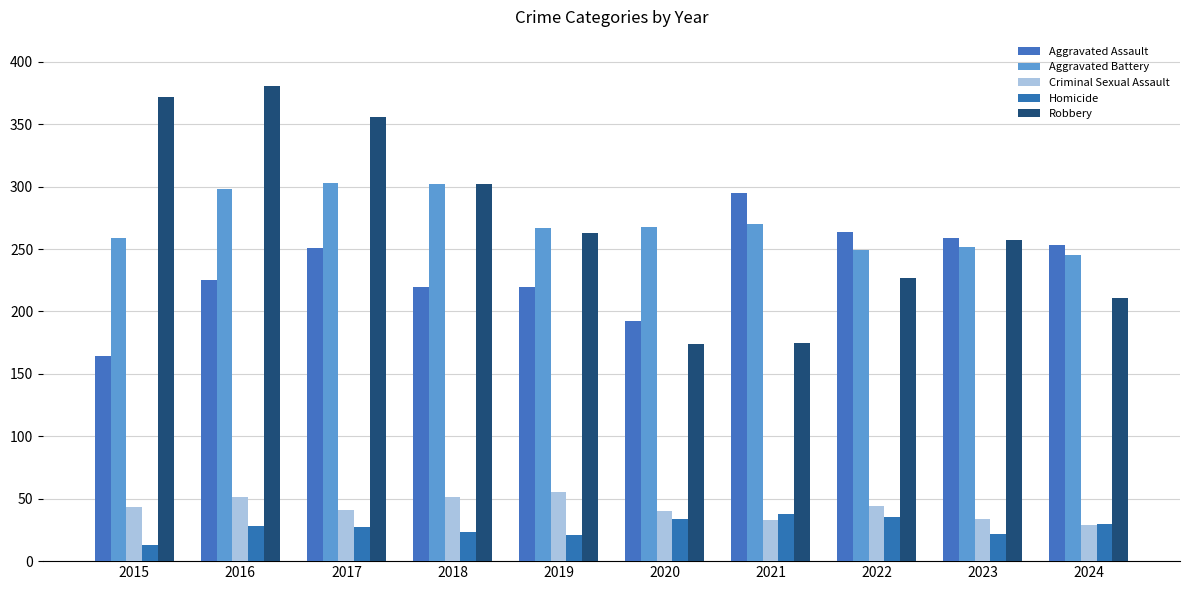

How many groups of bars are there?

10